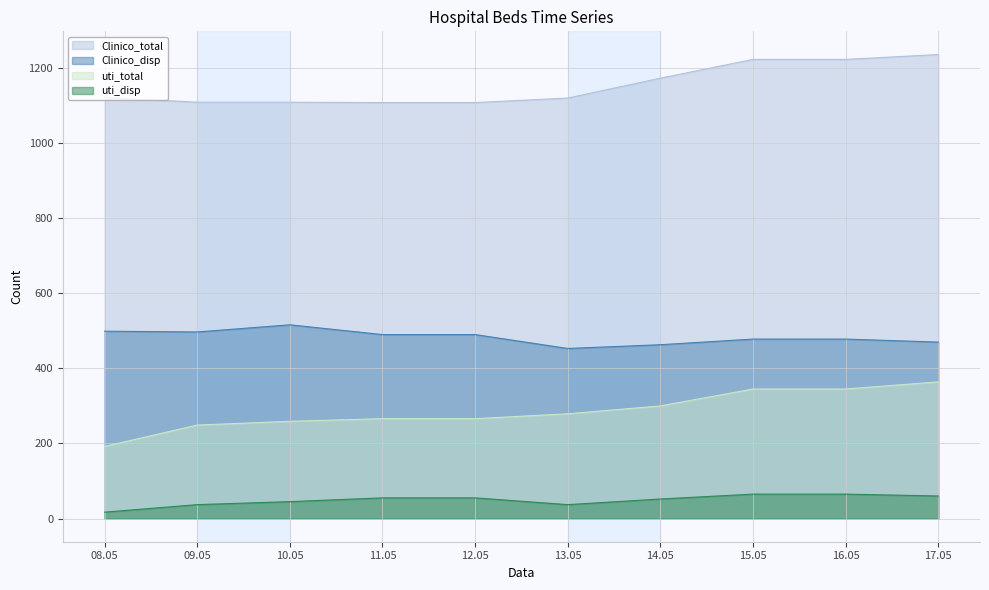

Reading left to right, transcribe all the data shown in this chart.

Clinico_total: 1122	1109	1109	1108	1108	1120	1173	1223	1223	1236
Clinico_disp: 499	497	516	490	490	453	463	478	478	470
uti_total: 192	249	259	266	266	279	300	345	345	364
uti_disp: 17	37	45	55	55	37	52	65	65	60